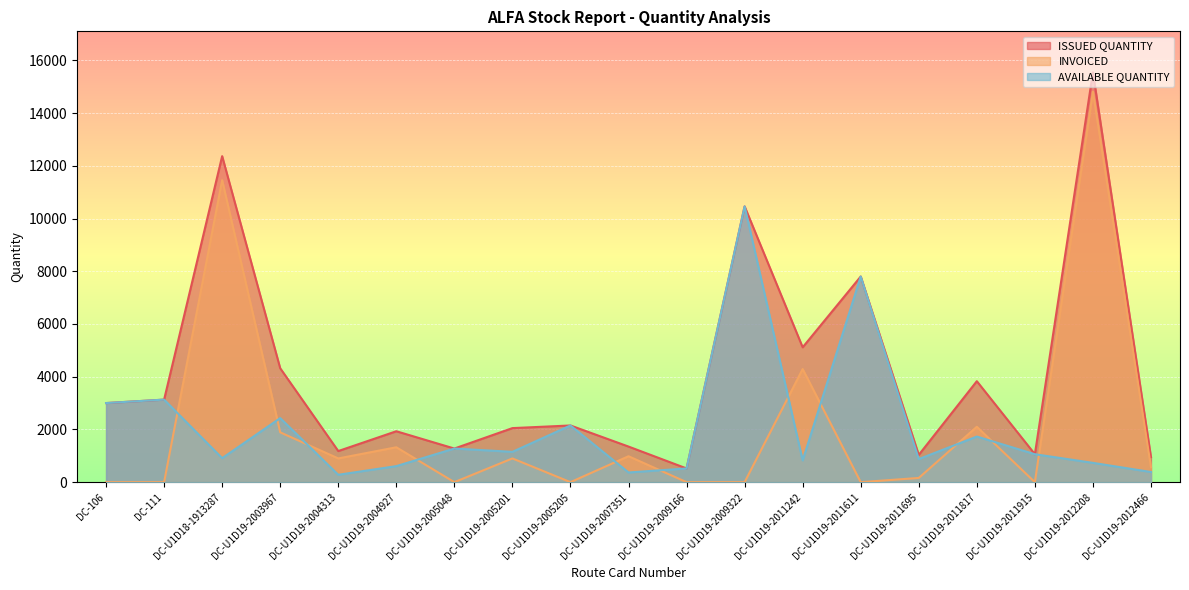

Reading left to right, extract all data points from this chart.

ISSUED QUANTITY: DC-106=3000	DC-111=3131	DC-U1D18-1913287=12365	DC-U1D19-2003967=4320	DC-U1D19-2004313=1180	DC-U1D19-2004927=1931	DC-U1D19-2005048=1275	DC-U1D19-2005201=2050	DC-U1D19-2005205=2150	DC-U1D19-2007351=1350	DC-U1D19-2009166=520	DC-U1D19-2009322=10460	DC-U1D19-2011242=5115	DC-U1D19-2011611=7800	DC-U1D19-2011695=1035	DC-U1D19-2011817=3830	DC-U1D19-2011915=1060	DC-U1D19-2012208=15545	DC-U1D19-2012466=950
INVOICED: DC-106=0	DC-111=0	DC-U1D18-1913287=11455	DC-U1D19-2003967=1890	DC-U1D19-2004313=900	DC-U1D19-2004927=1323	DC-U1D19-2005048=0	DC-U1D19-2005201=900	DC-U1D19-2005205=0	DC-U1D19-2007351=983	DC-U1D19-2009166=0	DC-U1D19-2009322=0	DC-U1D19-2011242=4290	DC-U1D19-2011611=0	DC-U1D19-2011695=160	DC-U1D19-2011817=2100	DC-U1D19-2011915=0	DC-U1D19-2012208=14813	DC-U1D19-2012466=565
AVAILABLE QUANTITY: DC-106=3000	DC-111=3131	DC-U1D18-1913287=910	DC-U1D19-2003967=2430	DC-U1D19-2004313=280	DC-U1D19-2004927=608	DC-U1D19-2005048=1275	DC-U1D19-2005201=1150	DC-U1D19-2005205=2150	DC-U1D19-2007351=367	DC-U1D19-2009166=520	DC-U1D19-2009322=10460	DC-U1D19-2011242=825	DC-U1D19-2011611=7800	DC-U1D19-2011695=875	DC-U1D19-2011817=1730	DC-U1D19-2011915=1060	DC-U1D19-2012208=732	DC-U1D19-2012466=385